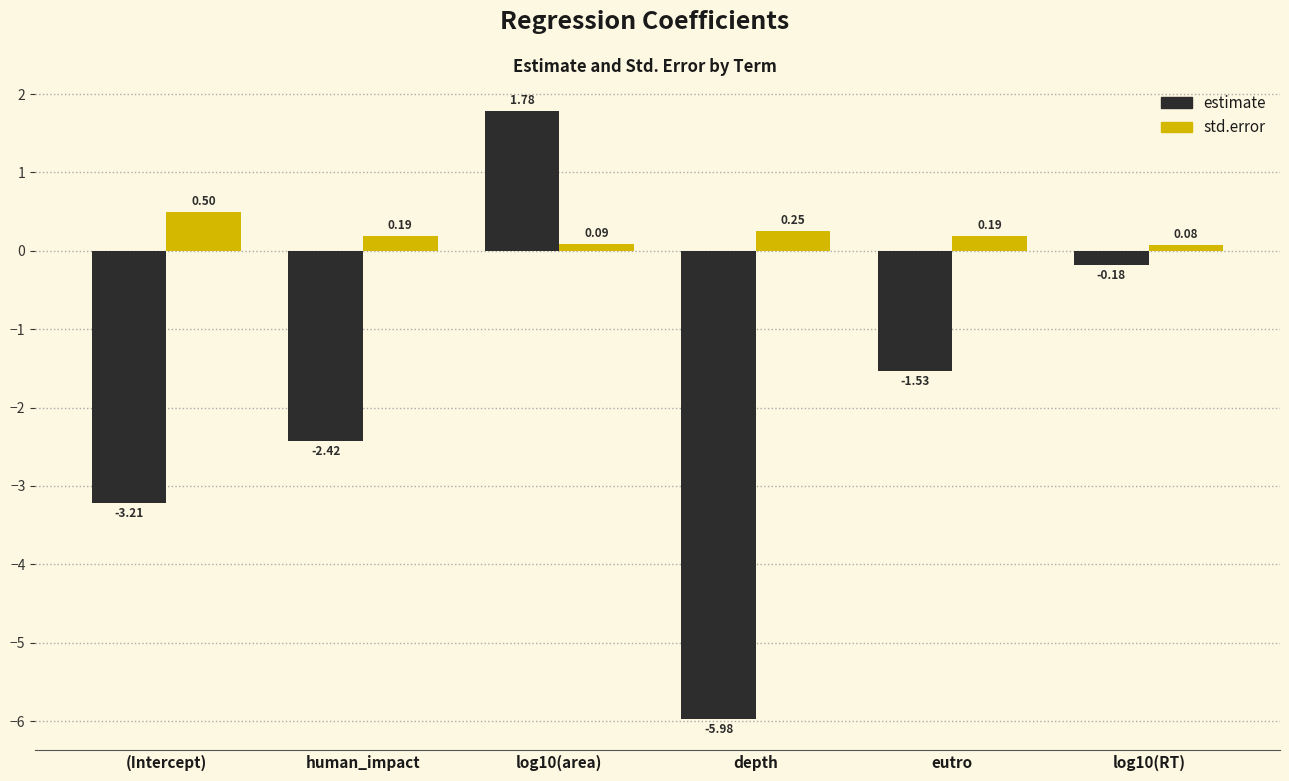

Rank the series by their maximum value, from lowest to highest.

std.error, estimate